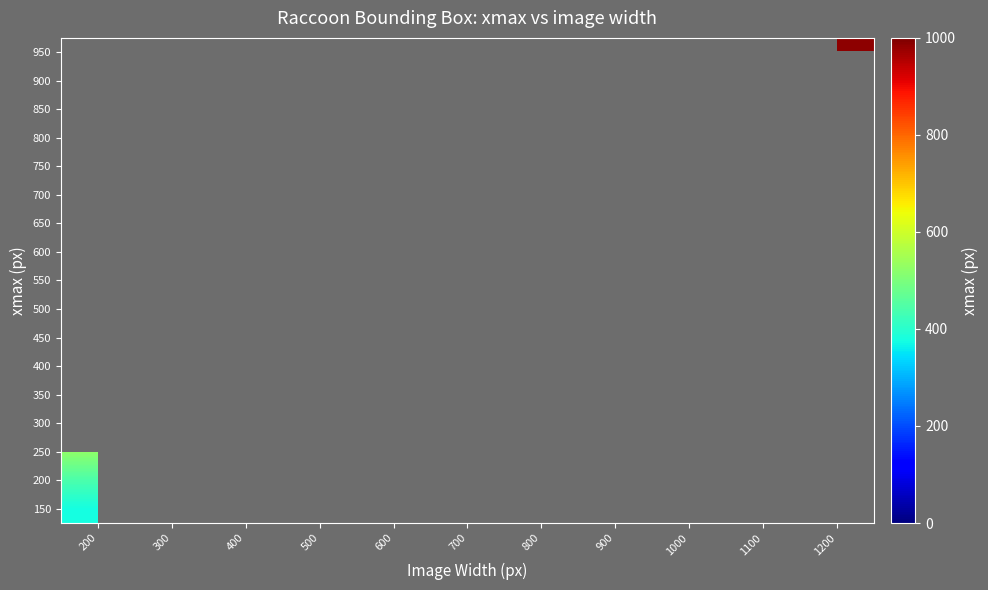

Which category has the lowest value in the 150 series?

200